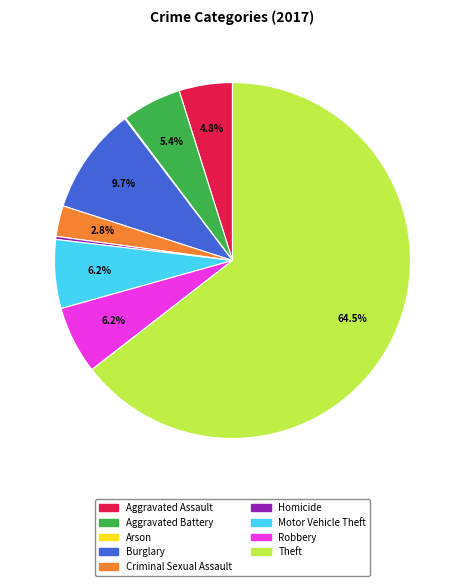

Which slice is the largest?

Theft